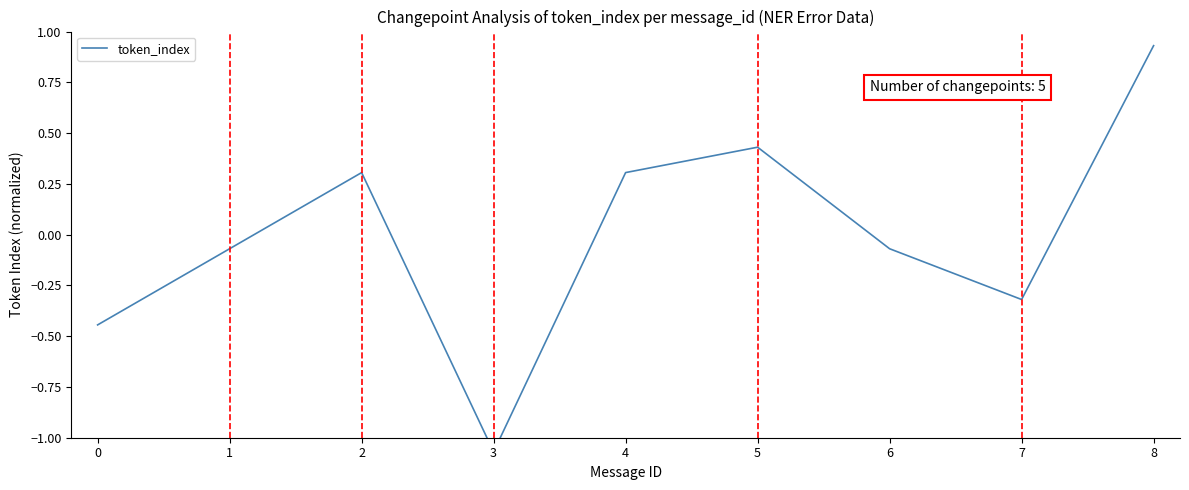

What is the value of the 6th point from the left?

0.4